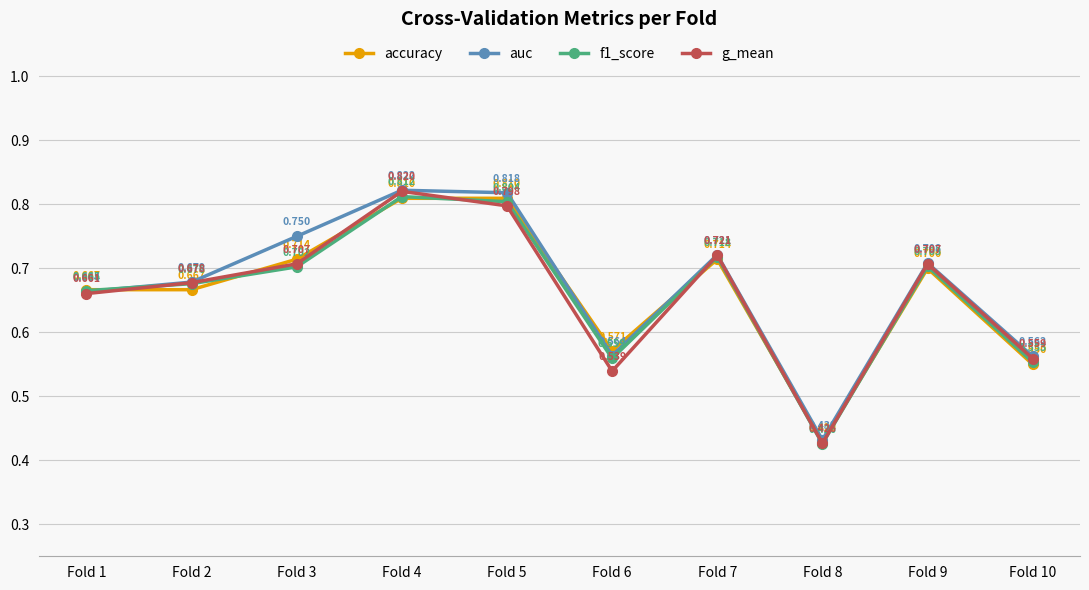

Which series has the widest spread of values?

g_mean